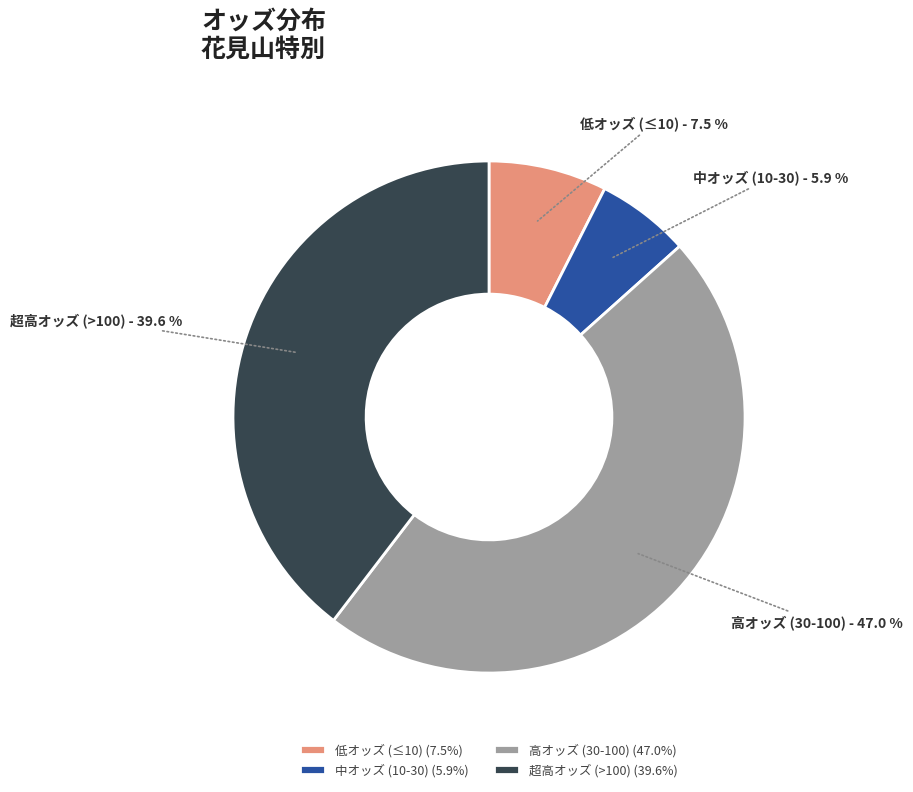

Which has a higher value, 超高オッズ (>100) or 低オッズ (≤10)?

超高オッズ (>100)